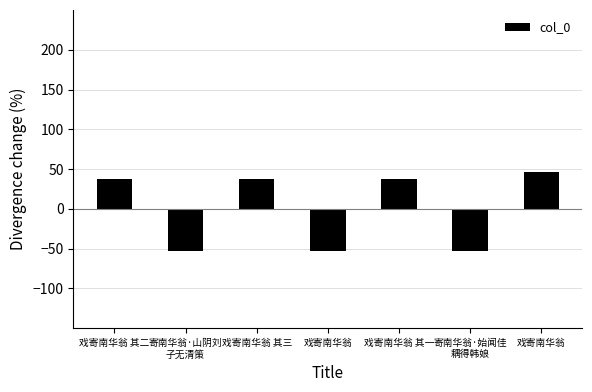

What is the value of the 6th bar from the left?

-53.2